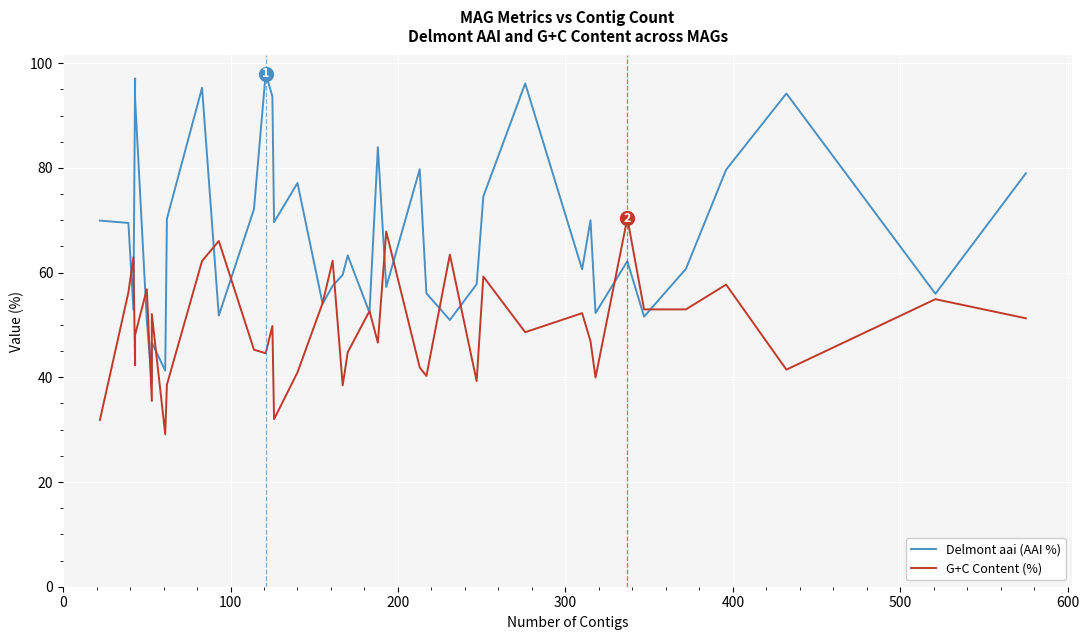

Is this an area chart (filled region under the line)?

No